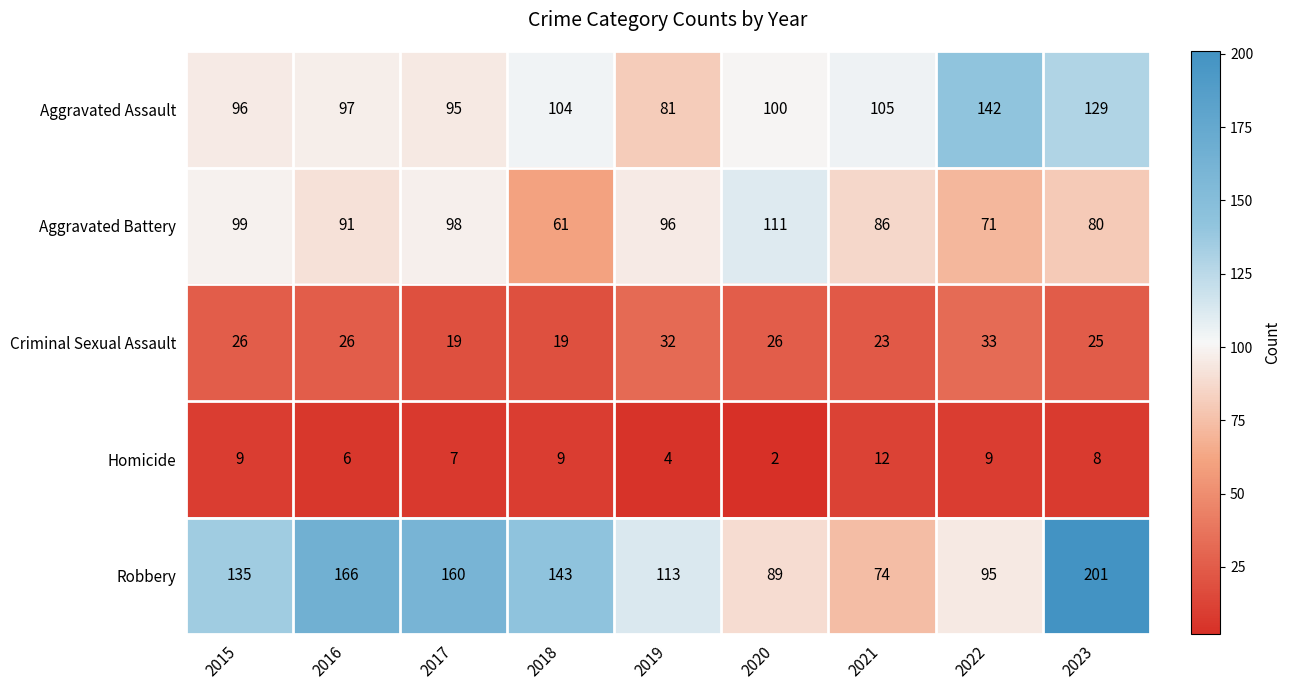

Which series changed the most between 2016 and 2020?

Robbery